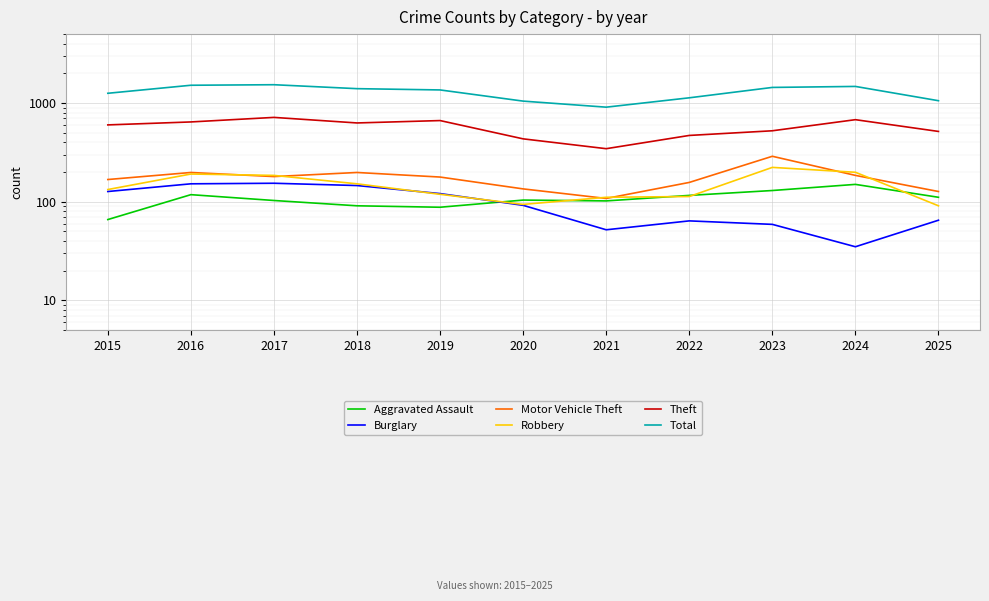

What is the difference between the highest and lowest values at 2018?

1309